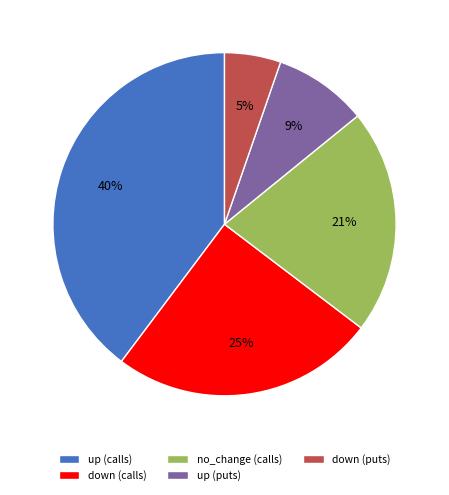

Is there any slice that represents more than half of the pie?

No